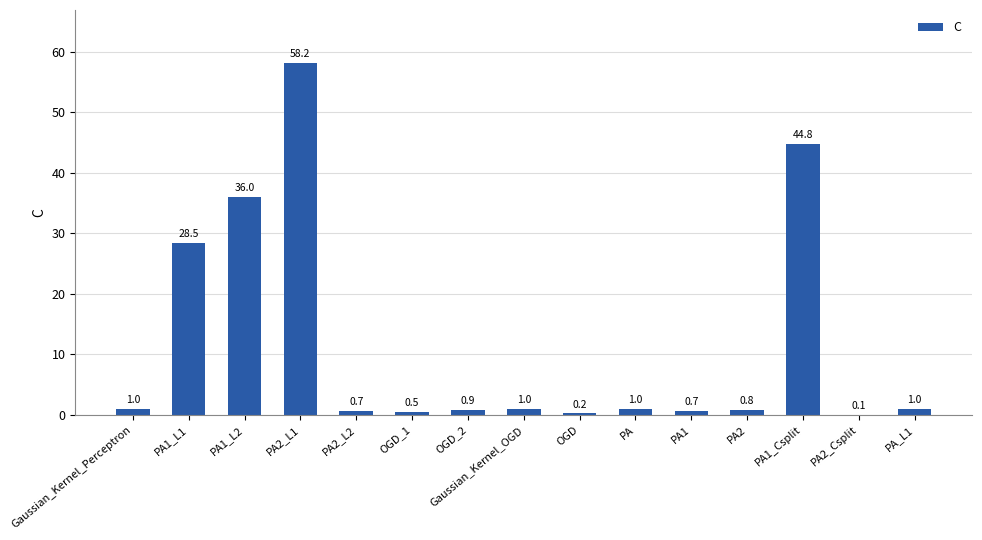

Approximately how many times larger is the value at PA1_Csplit compared to Gaussian_Kernel_OGD?

44.8